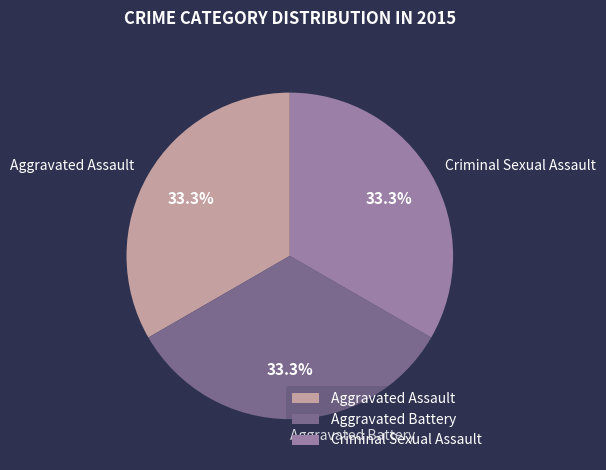

To the nearest percent, what is the combined percentage of Aggravated Assault and Aggravated Battery?

67%